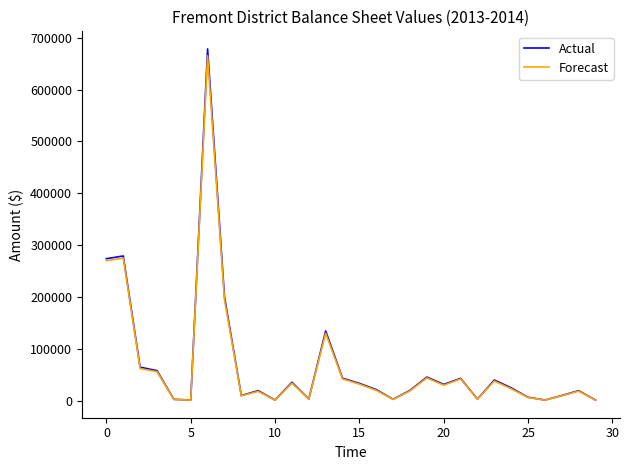

How many lines are shown in the chart?

2